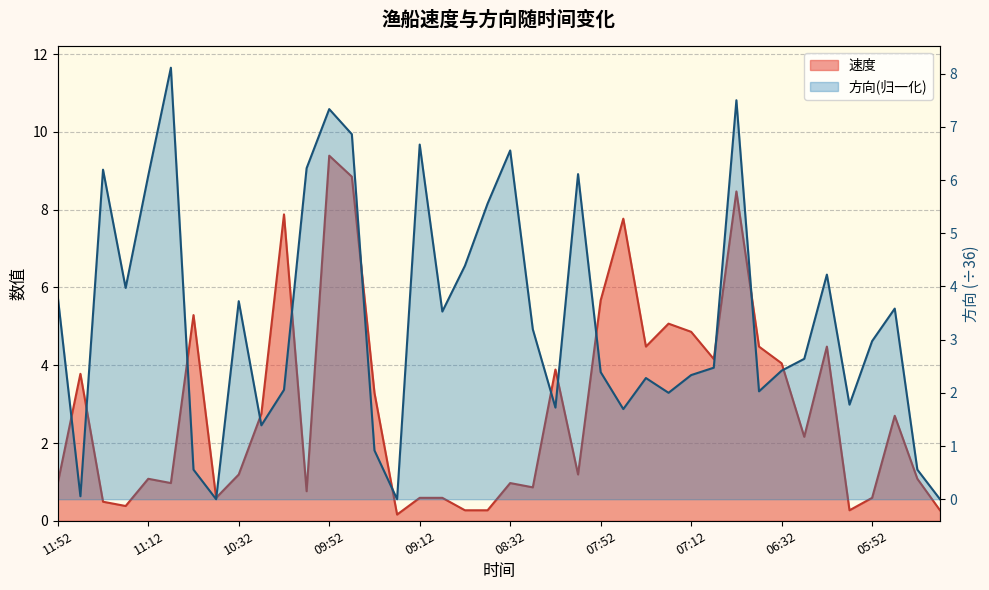

How many data points in 速度 are above 2?

20